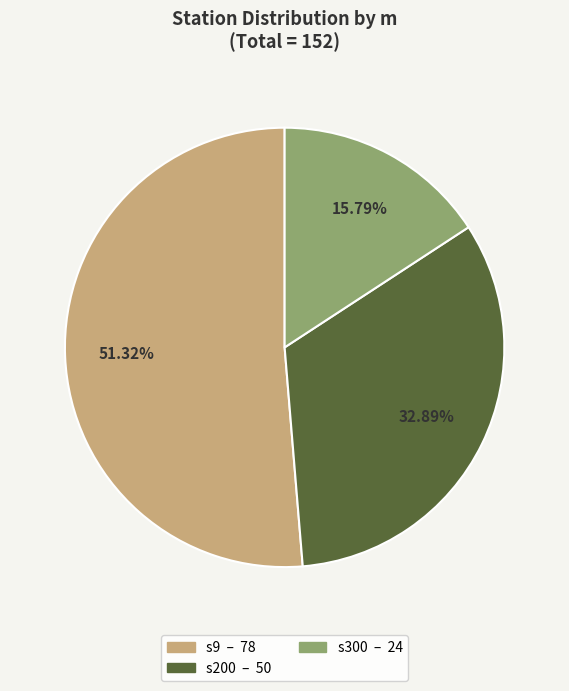

How many segments does this pie chart have?

3